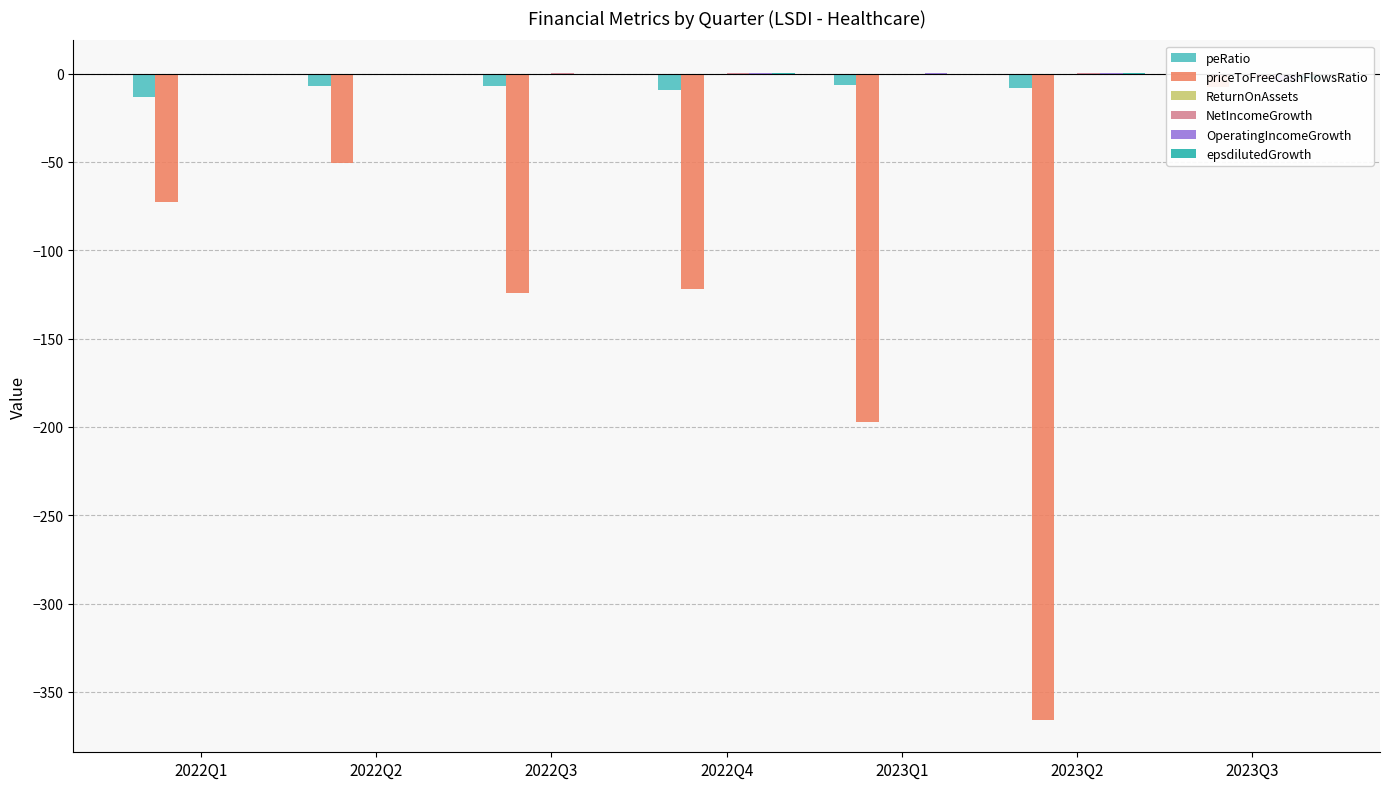

Reading left to right, transcribe all the data shown in this chart.

peRatio: 2022Q1=-13.0	2022Q2=-7.1	2022Q3=-7.3	2022Q4=-9.3	2023Q1=-6.4	2023Q2=-8.0	2023Q3=-0.7
priceToFreeCashFlowsRatio: 2022Q1=-72.9	2022Q2=-50.6	2022Q3=-124.5	2022Q4=-121.9	2023Q1=-197.4	2023Q2=-365.8	2023Q3=-7.4
ReturnOnAssets: 2022Q1=-0.2	2022Q2=-0.4	2022Q3=-0.4	2022Q4=-0.3	2023Q1=-0.4	2023Q2=-0.3	2023Q3=-0.6
NetIncomeGrowth: 2022Q1=0.0	2022Q2=-0.8	2022Q3=0.0	2022Q4=0.2	2023Q1=-0.5	2023Q2=0.3	2023Q3=-2.7
OperatingIncomeGrowth: 2022Q1=0.0	2022Q2=-1.1	2022Q3=-0.2	2022Q4=0.2	2023Q1=0.1	2023Q2=0.5	2023Q3=-4.3
epsdilutedGrowth: 2022Q1=0.0	2022Q2=-0.7	2022Q3=0.0	2022Q4=0.2	2023Q1=-0.5	2023Q2=0.2	2023Q3=-3.2